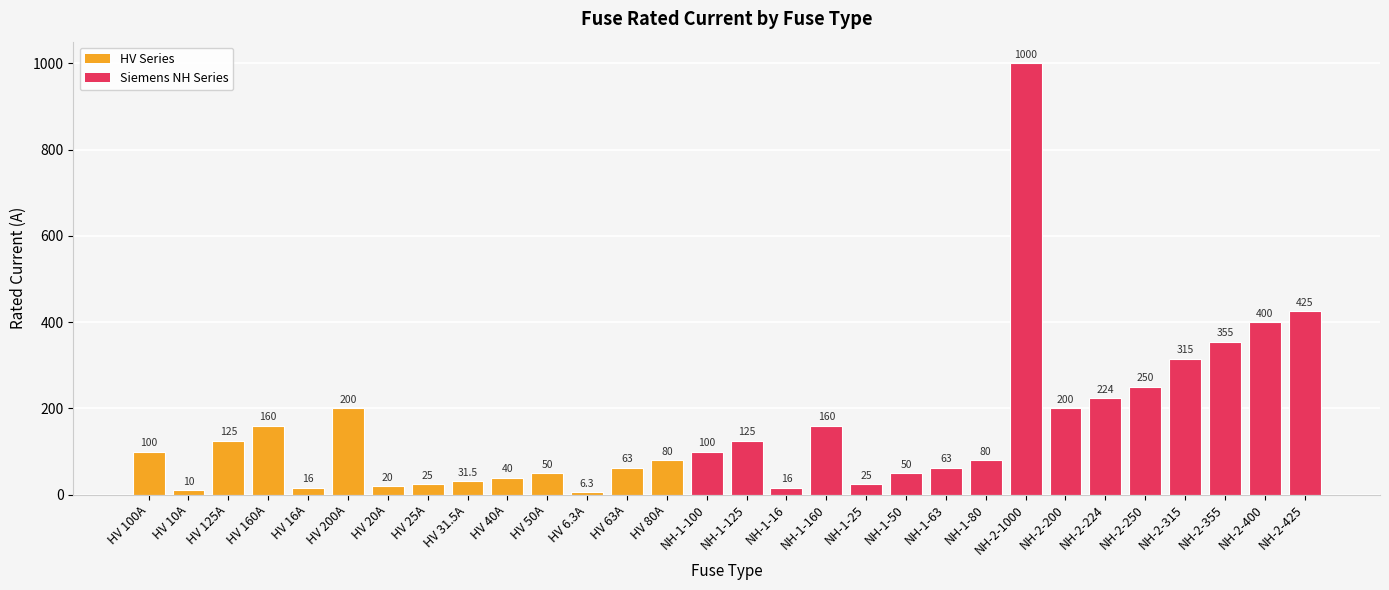

How many data points does each series have?

30